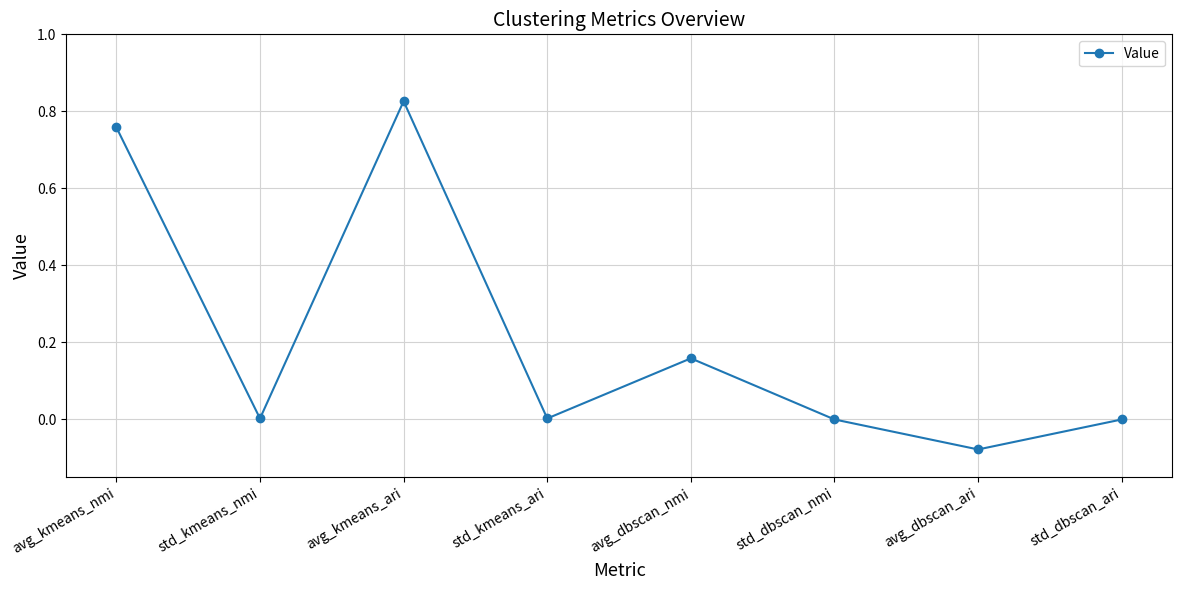

What is the difference between the maximum and minimum values?

0.9